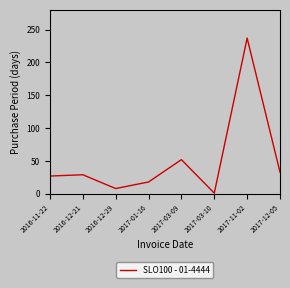

At which label is the value closest to 119?

2017-03-09